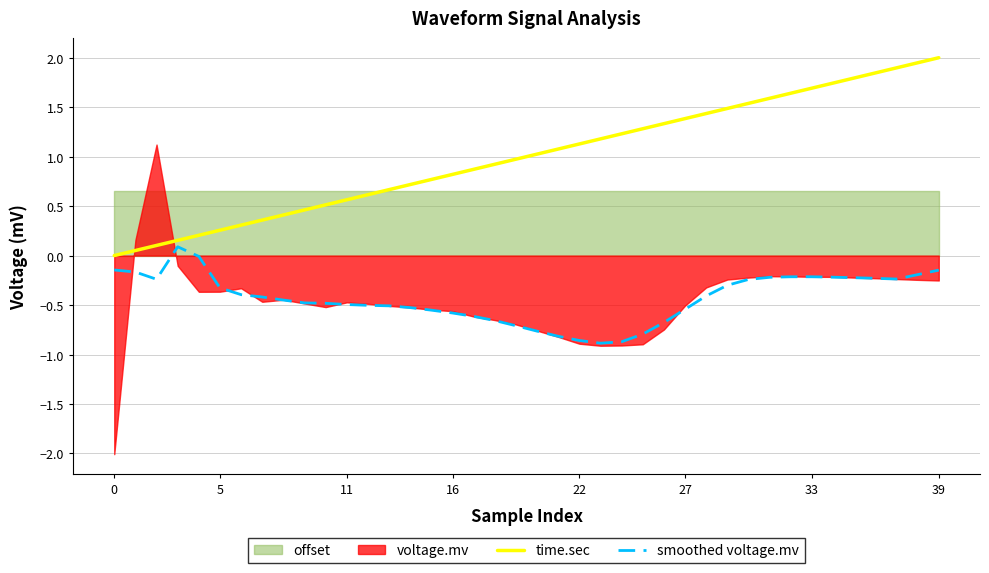

What is the sum of all smoothed voltage.mv values?

-17.2